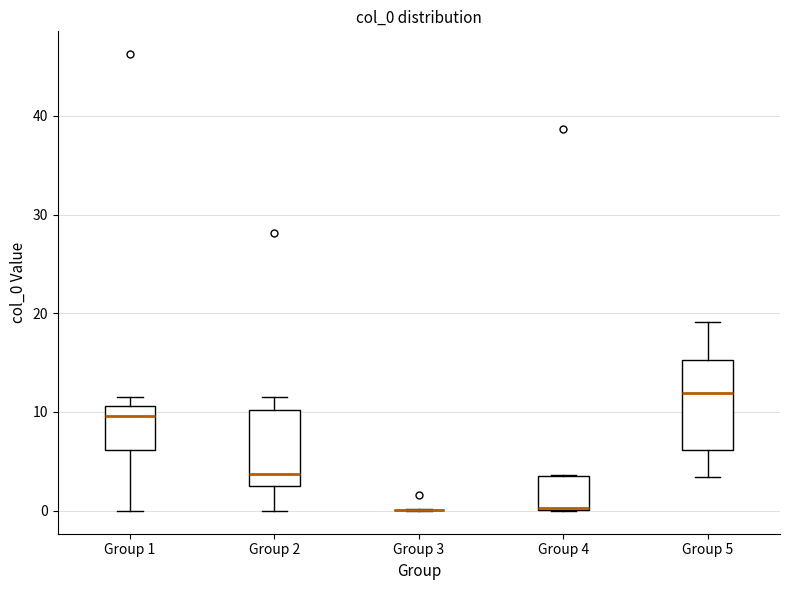

Reading left to right, read every box against the y-axis: the position of its median line, the range the box covers, and the ends of its whiskers. The values are not printed on the chart, so give them approximately, as read against the axis.

Group 1: median 10, box 6 to 11, whiskers 0 to 11 (just above the box's upper edge)
Group 2: median 4, box 3 to 10, whiskers 0 to 11
Group 3: box collapsed to a line at 0, whiskers 0 to 0
Group 4: median 0 (drawn on the box's lower edge), box 0 to 3, whiskers 0 to 4
Group 5: median 12, box 6 to 15, whiskers 3 to 19